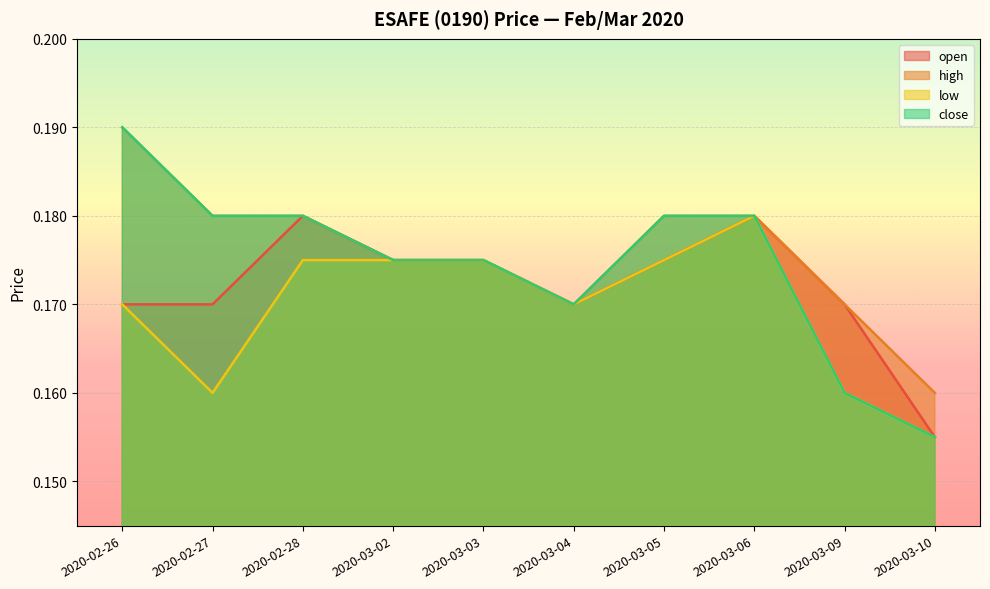

Reading right to left, list all the values displayed in this chart.

open: 2020-03-10=0.2	2020-03-09=0.2	2020-03-06=0.2	2020-03-05=0.2	2020-03-04=0.2	2020-03-03=0.2	2020-03-02=0.2	2020-02-28=0.2	2020-02-27=0.2	2020-02-26=0.2
high: 2020-03-10=0.2	2020-03-09=0.2	2020-03-06=0.2	2020-03-05=0.2	2020-03-04=0.2	2020-03-03=0.2	2020-03-02=0.2	2020-02-28=0.2	2020-02-27=0.2	2020-02-26=0.2
low: 2020-03-10=0.2	2020-03-09=0.2	2020-03-06=0.2	2020-03-05=0.2	2020-03-04=0.2	2020-03-03=0.2	2020-03-02=0.2	2020-02-28=0.2	2020-02-27=0.2	2020-02-26=0.2
close: 2020-03-10=0.2	2020-03-09=0.2	2020-03-06=0.2	2020-03-05=0.2	2020-03-04=0.2	2020-03-03=0.2	2020-03-02=0.2	2020-02-28=0.2	2020-02-27=0.2	2020-02-26=0.2